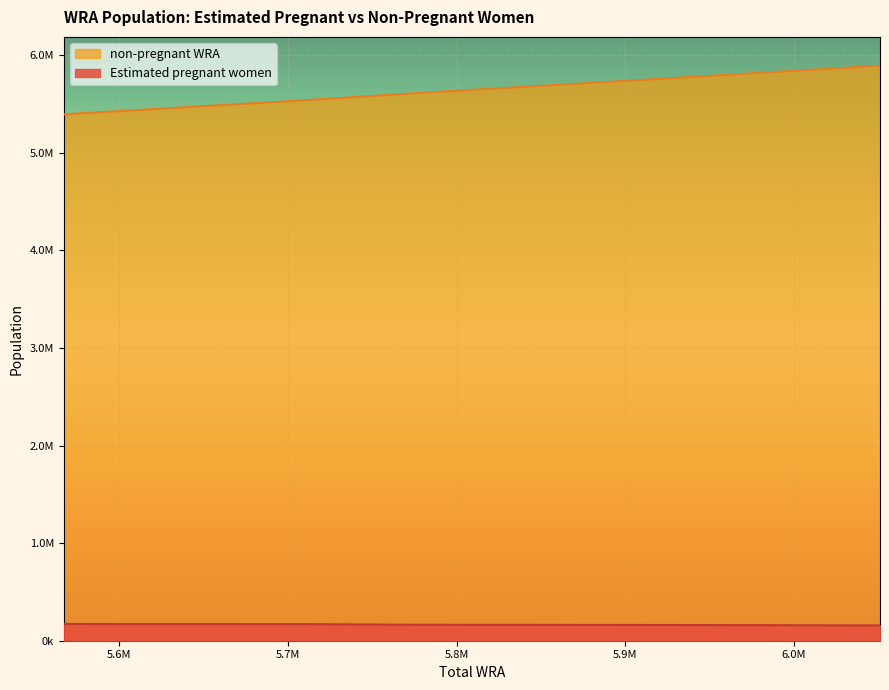

Which label corresponds to the smallest value in the chart?

6051000